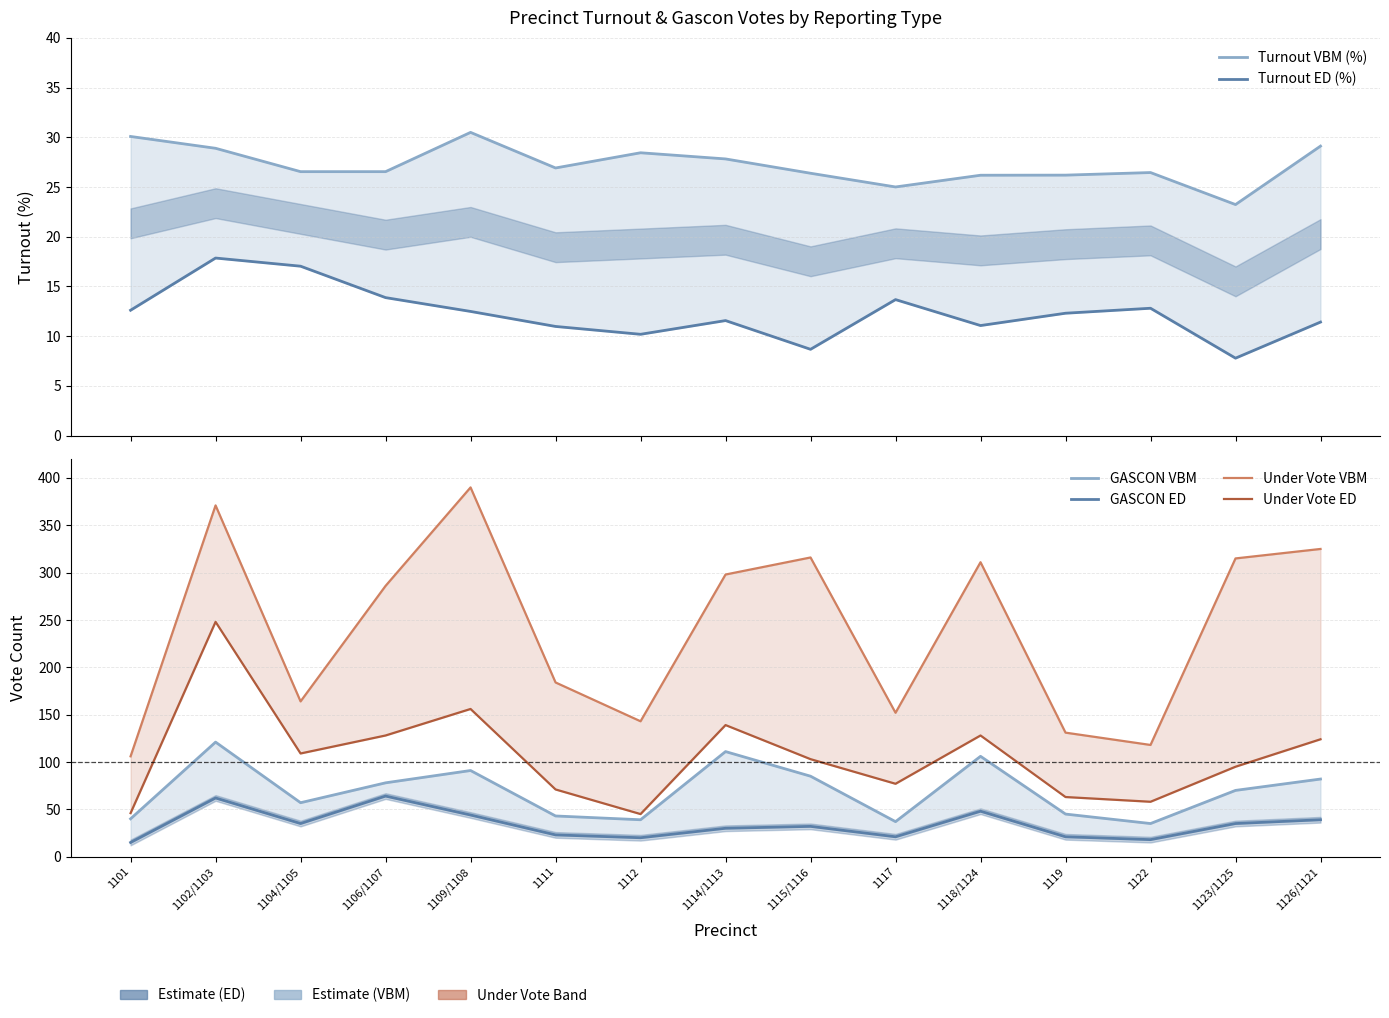

At how many categories does at least one series exceed 37?

15